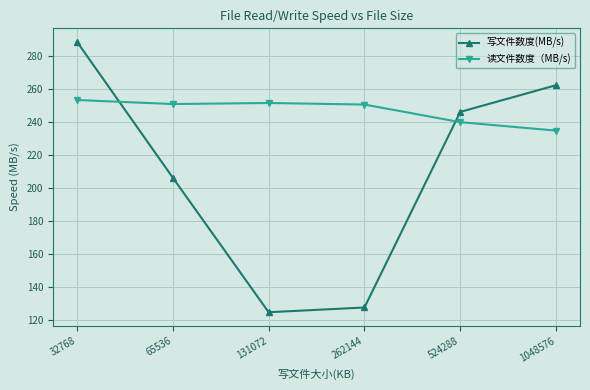

Rank the series by their average value, from lowest to highest.

写文件数度(MB/s), 读文件数度（MB/s)